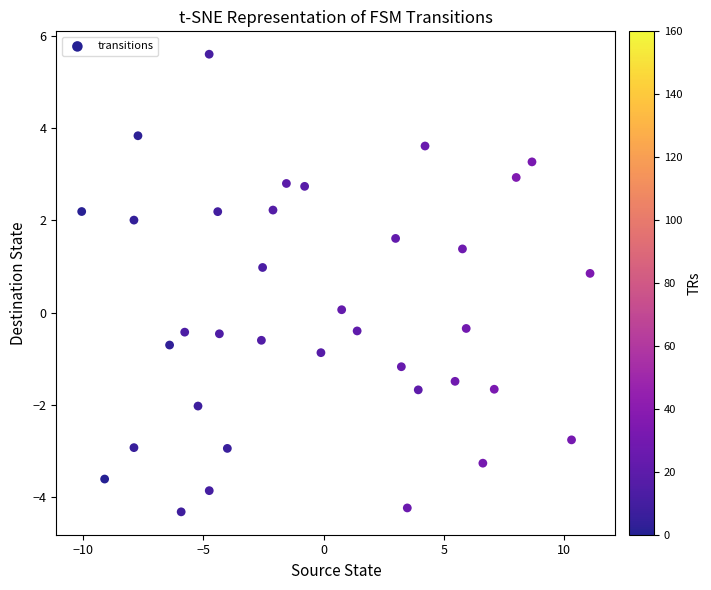

What is the range of Y values (max minus min)?

9.9